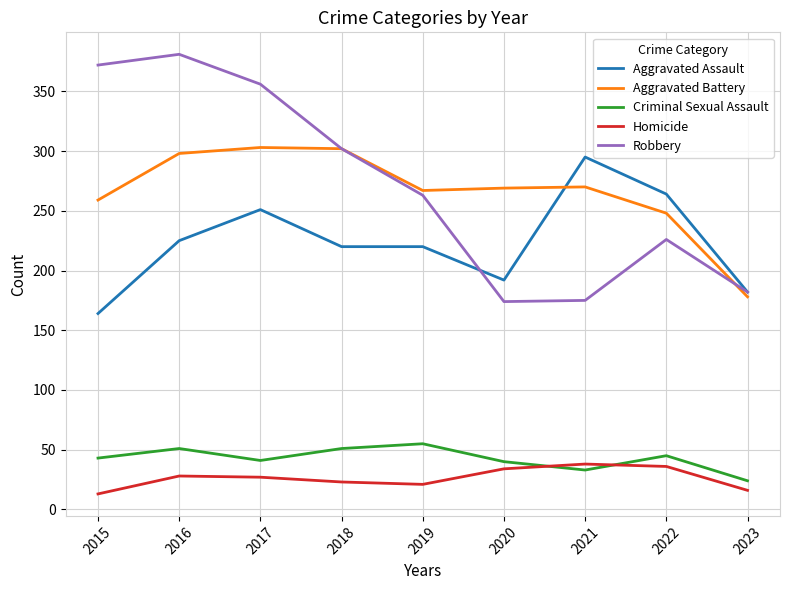

True or false: Aggravated Battery and Homicide intersect in this chart.

False